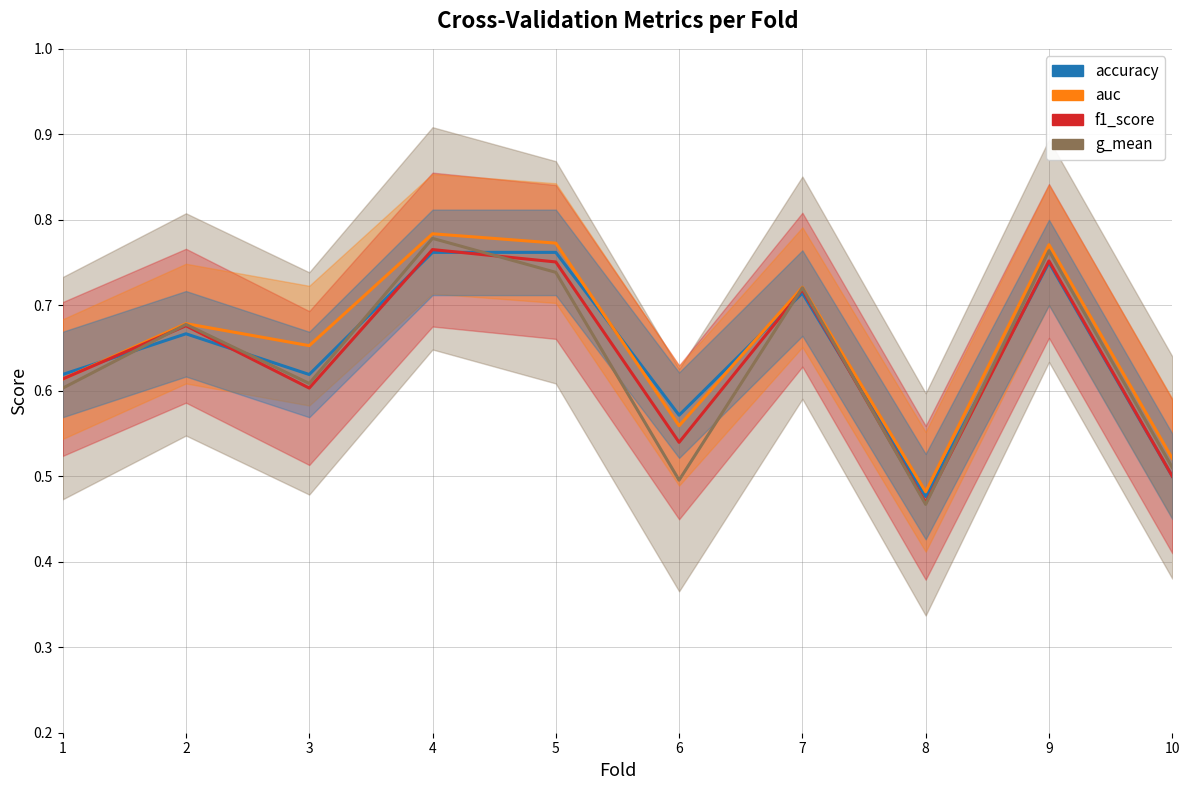

How many interior local valleys does the g_mean series have?

3